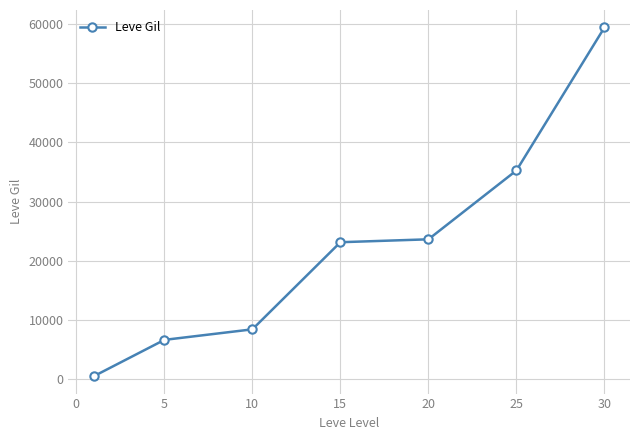

What is the value of the 6th point from the left?

35261.7